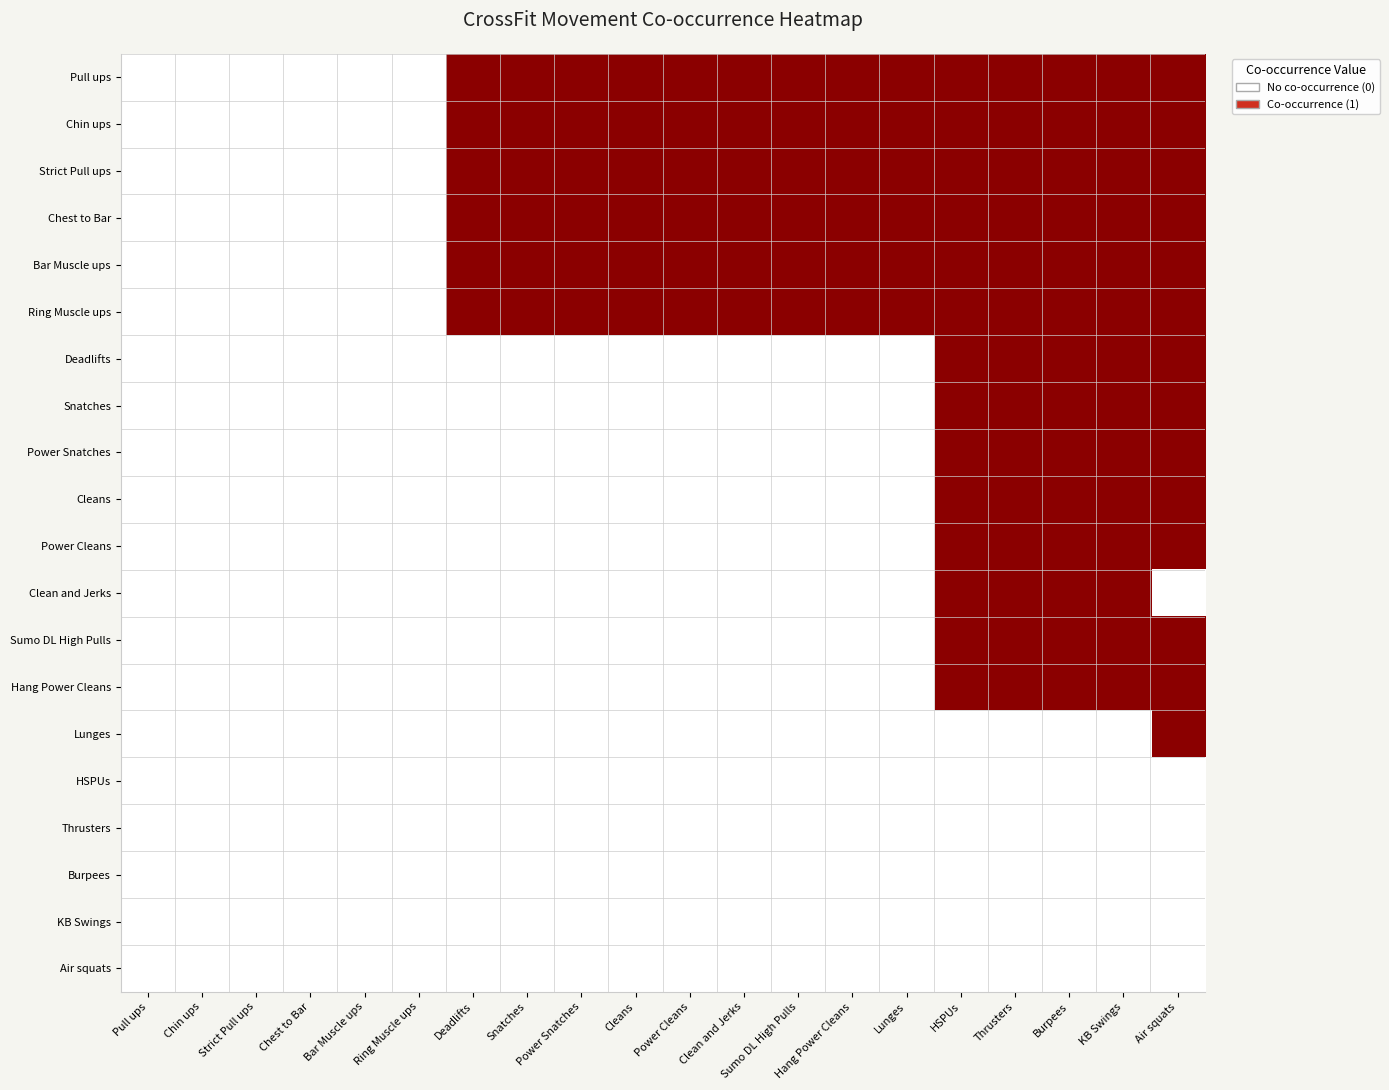

Which label corresponds to the largest value in the chart?

Deadlifts